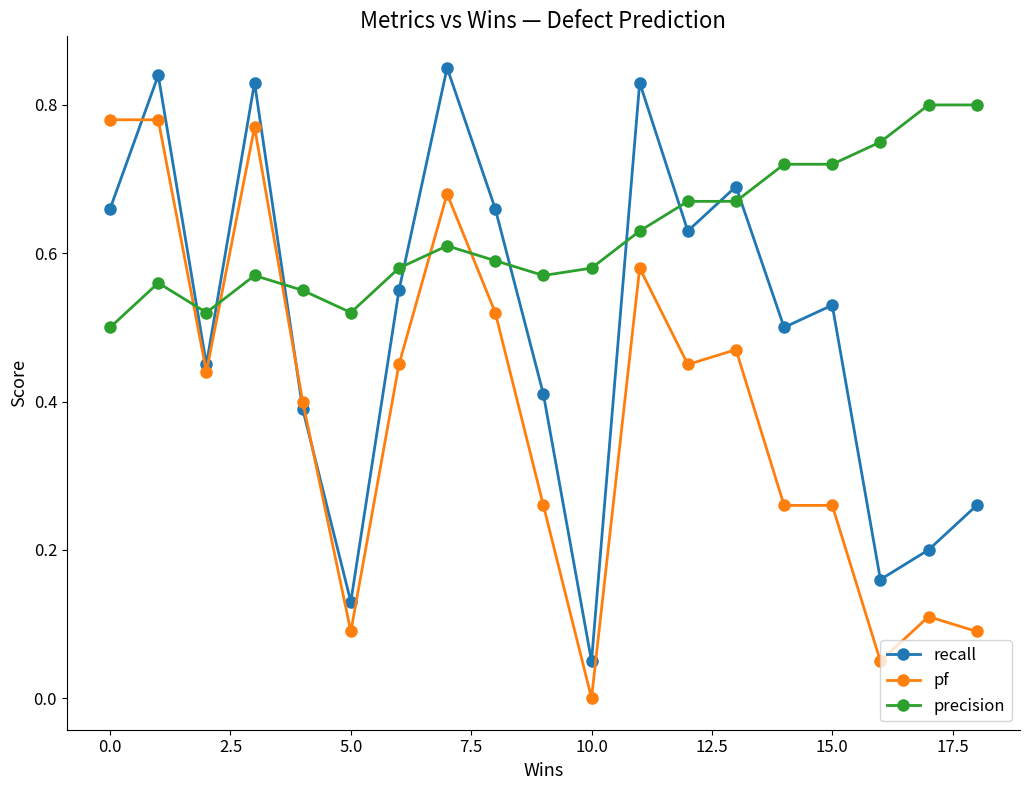

Which series has the largest total across all categories?

precision